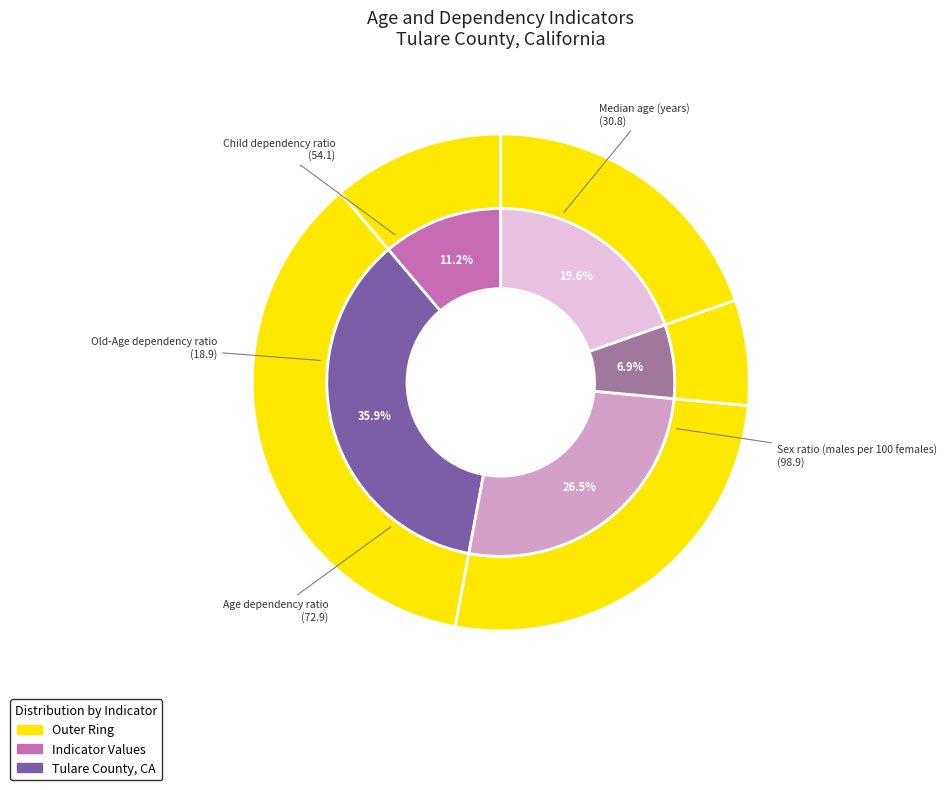

Does Age dependency ratio account for over 50% of the chart?

No